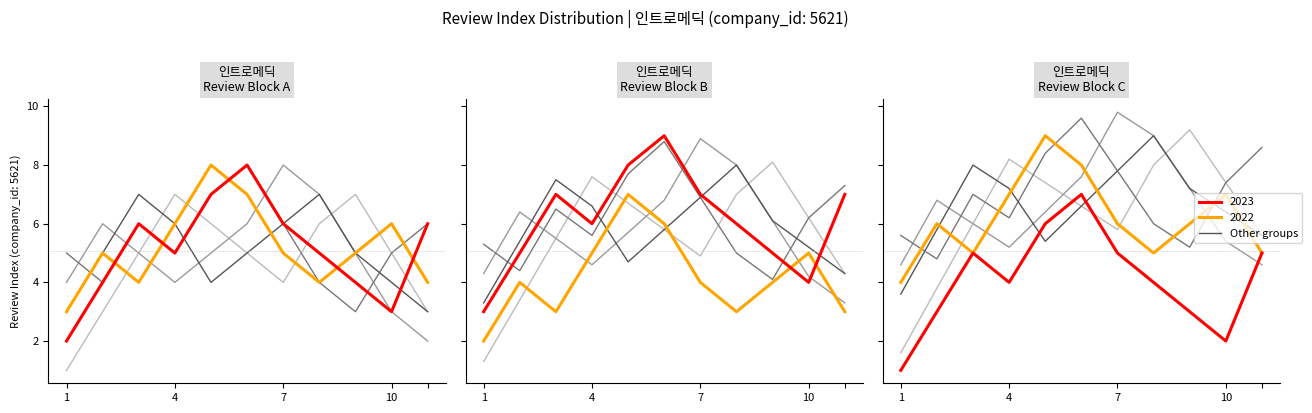

Which category has the lowest value in the group_C series?

1